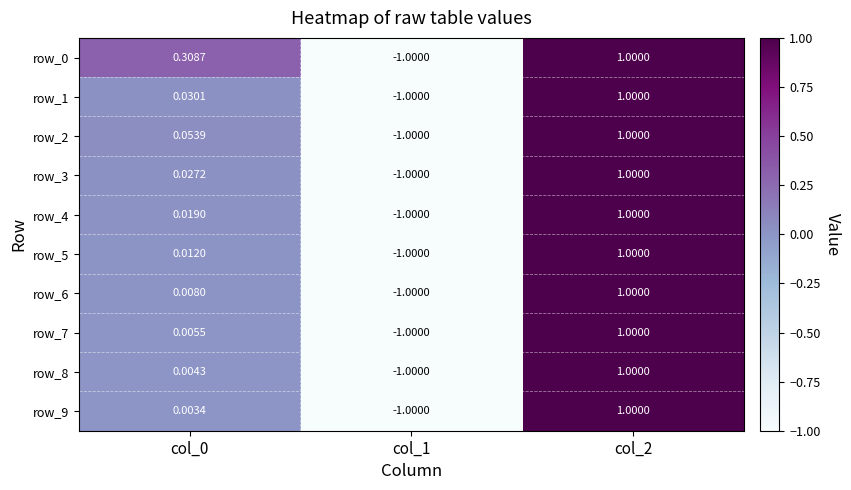

What is the difference between the maximum and minimum values in the row_9 series?

2.0